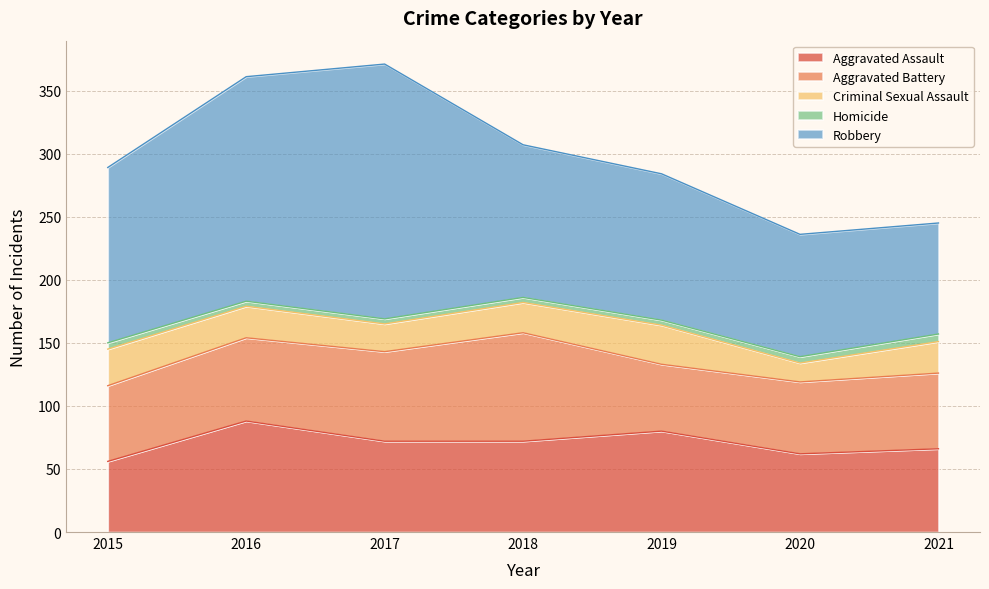

Where is the first local minimum for Aggravated Assault?

2020